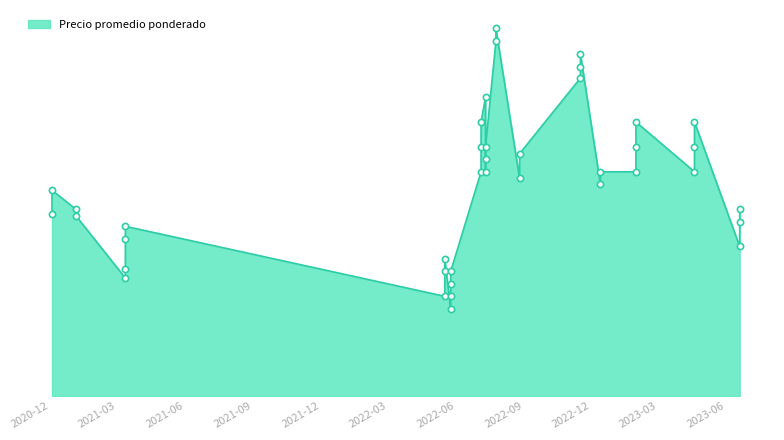

What is the change in value from 2022-07-11 to 2022-07-11?

+2000